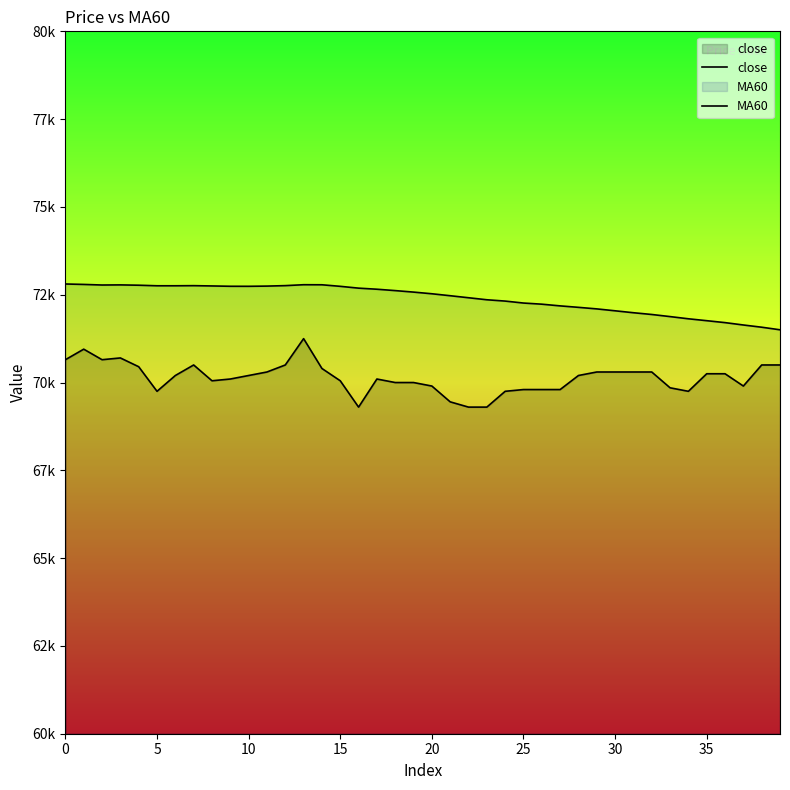

At how many categories does at least one series exceed 71305?

40